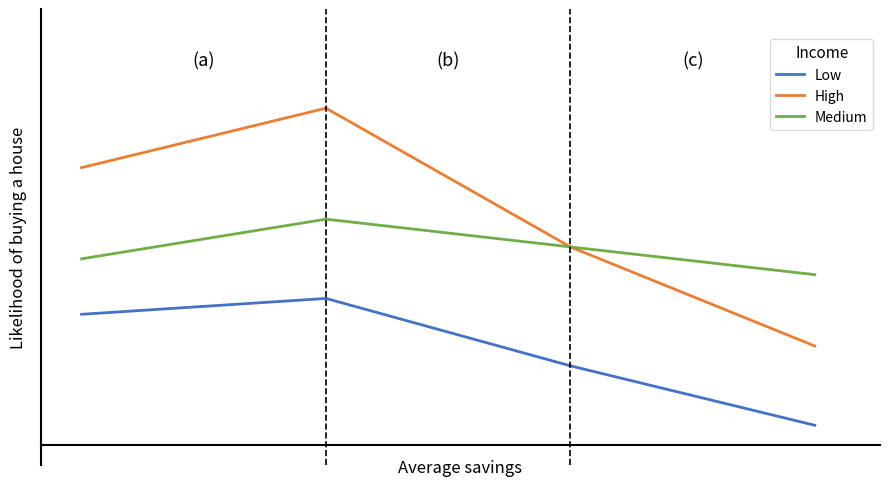

True or false: Medium has a value of 0.1 at 0.

False